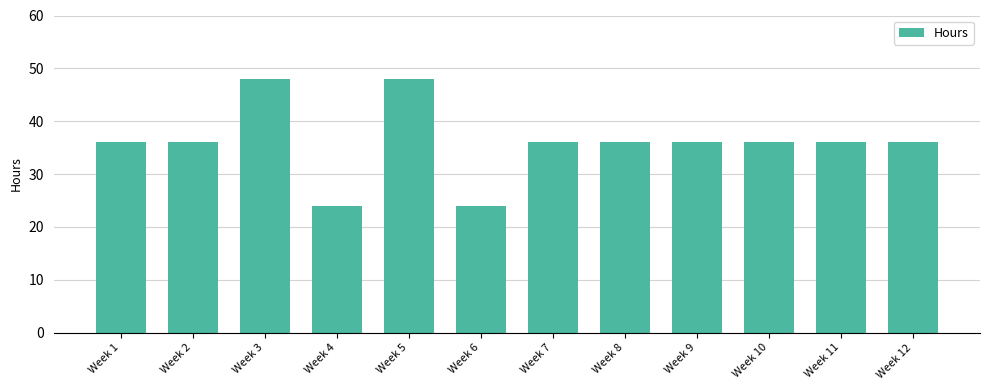

What is the maximum value shown in the chart?

48